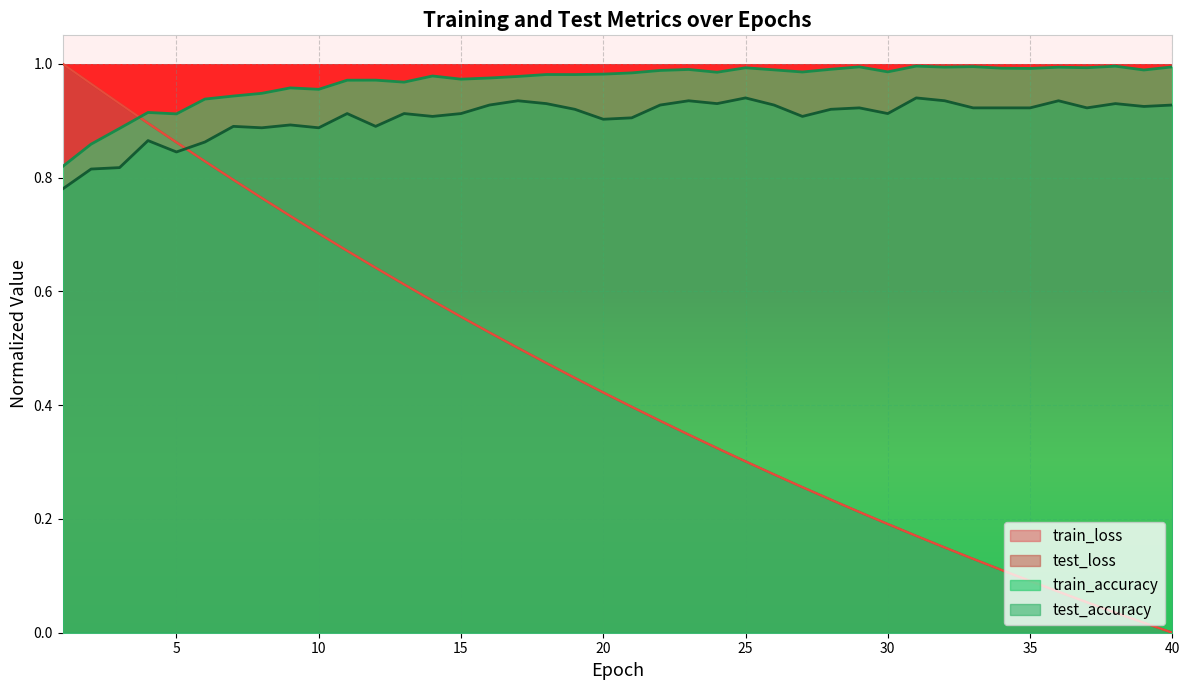

True or false: test_loss and train_loss cross at least once.

False